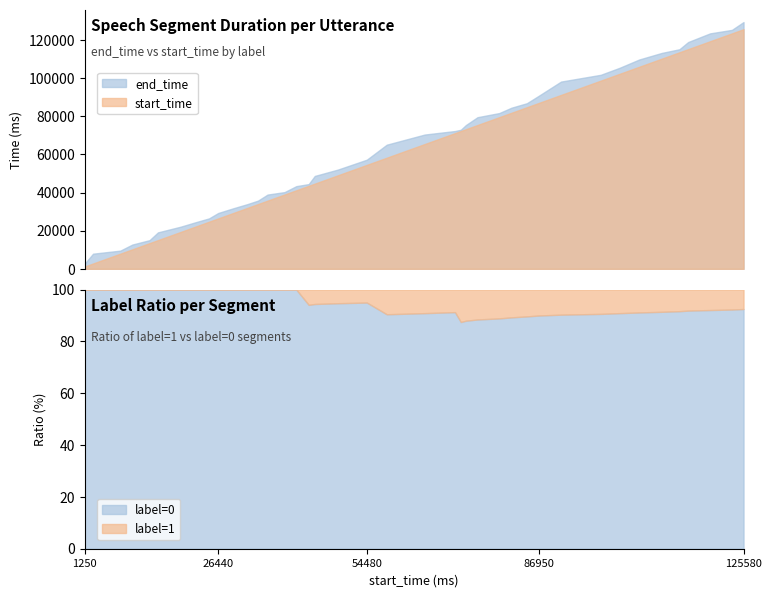

Reading left to right, what are all the values shown in this chart?

end_time: 0=2810	1=7950	2=9550	3=12740	4=15040	5=19120	6=22080	7=24360	8=26440	9=29280	10=31740	11=33940	12=35750	13=38930	14=40210	15=43340	16=44410	17=48690	18=52040	19=57200	20=65060	21=70380	22=72220	23=72880	24=75370	25=79470	26=81630	27=84450	28=86790	29=90720	30=98130	31=101680	32=105340	33=109700	34=113150	35=115070	36=118850	37=123390	38=125220	39=129320
label: 0=0	1=0	2=0	3=0	4=0	5=0	6=0	7=0	8=0	9=0	10=0	11=0	12=0	13=0	14=0	15=0	16=1	17=0	18=0	19=0	20=1	21=0	22=0	23=1	24=0	25=0	26=0	27=0	28=0	29=0	30=0	31=0	32=0	33=0	34=0	35=0	36=0	37=0	38=0	39=0